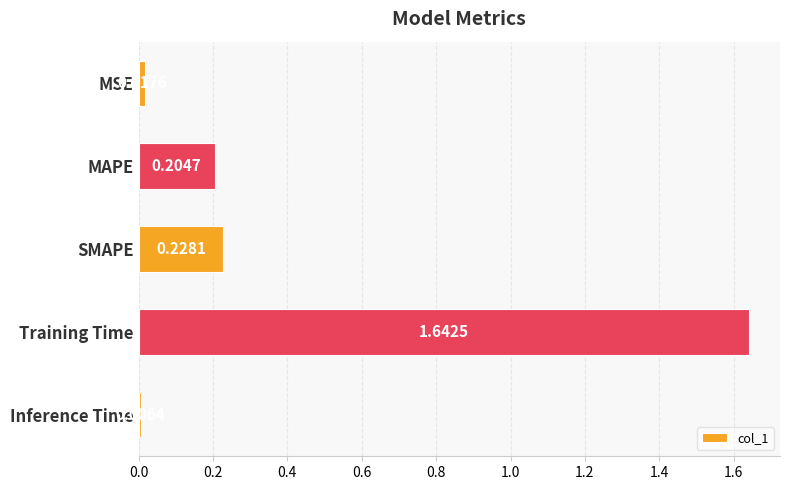

Does the chart contain any negative values?

No